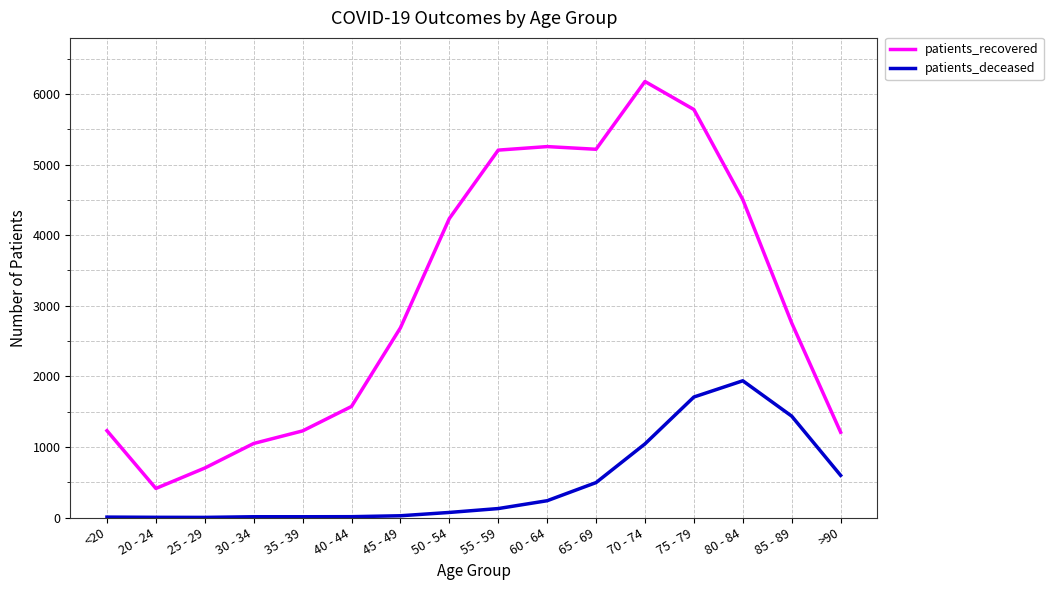

True or false: patients_recovered has more than 0 points higher than both neighbors.

True